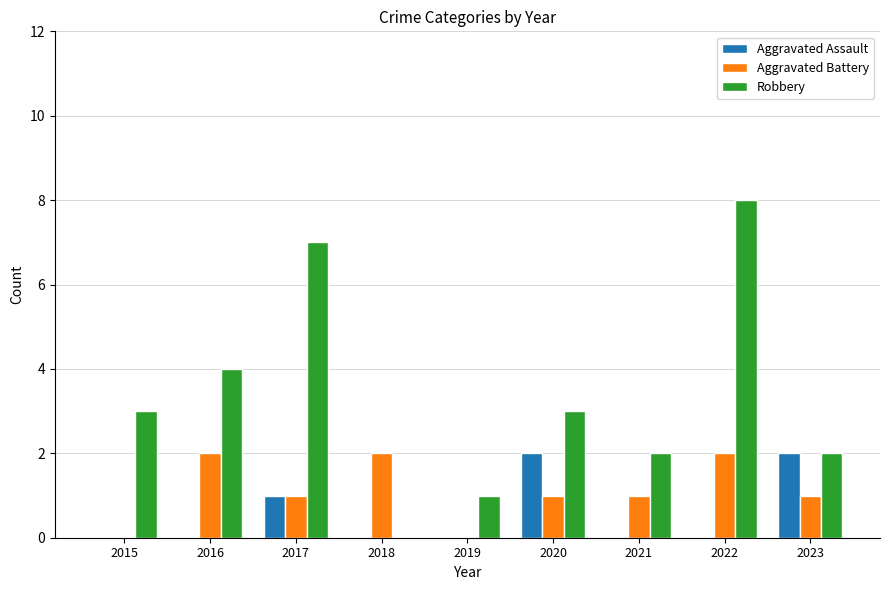

How many groups of bars are there?

9